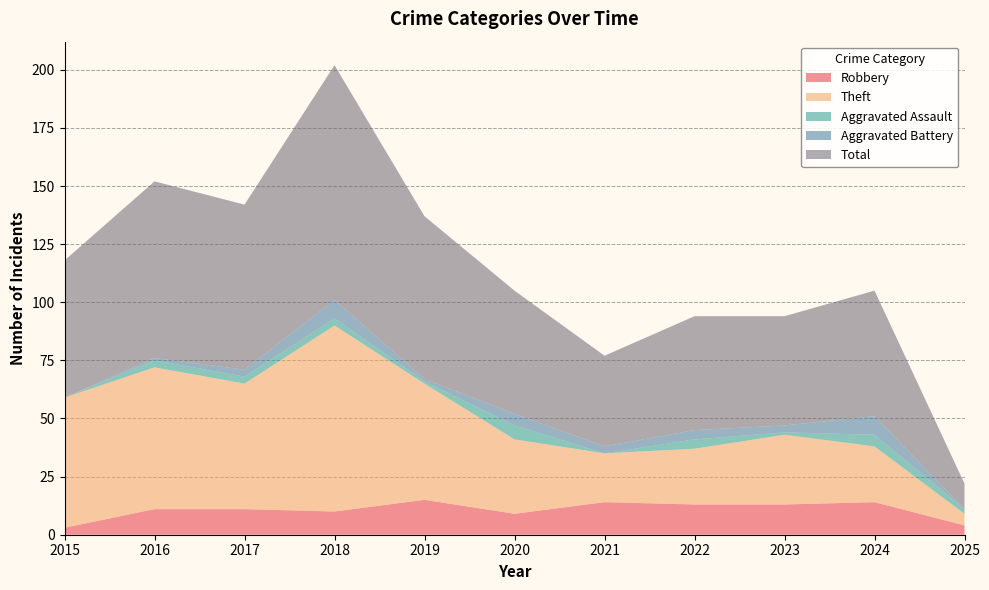

Reading left to right, transcribe all the data shown in this chart.

Robbery: 3	11	11	10	15	9	14	13	13	14	4
Theft: 56	61	54	80	50	32	21	24	30	24	5
Aggravated Assault: 0	3	3	3	1	6	0	4	1	5	2
Aggravated Battery: 0	1	3	8	1	5	3	4	3	8	0
Total: 59	76	71	101	70	53	39	49	47	54	11